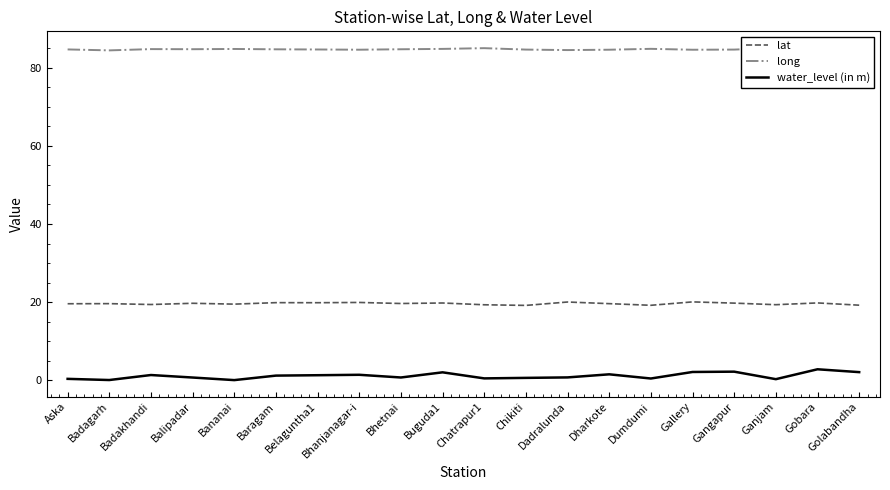

Read the long value at Ganjam.

85.0